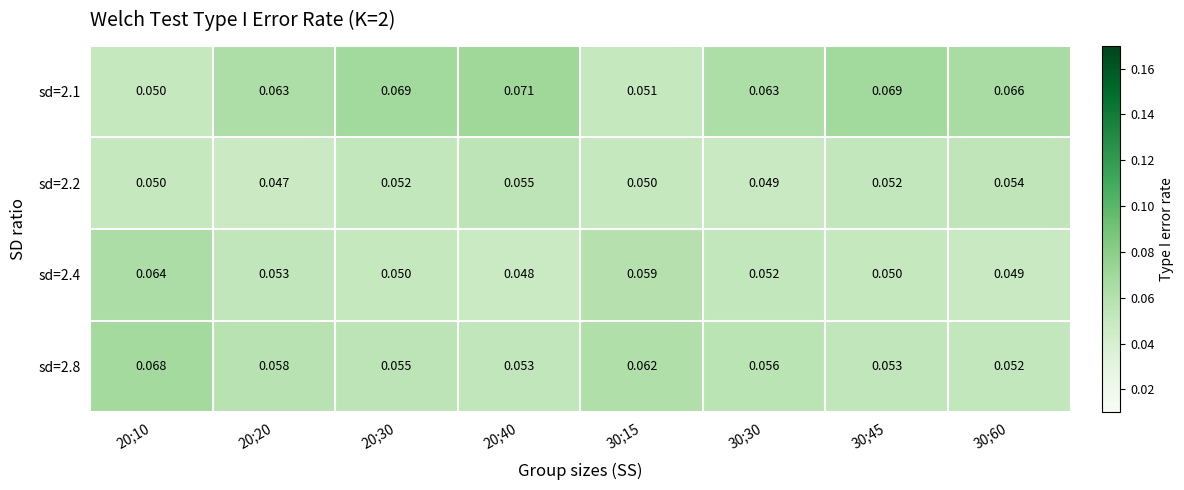

Rank the series at 20;20 from lowest to highest value.

sd=2.2, sd=2.4, sd=2.8, sd=2.1